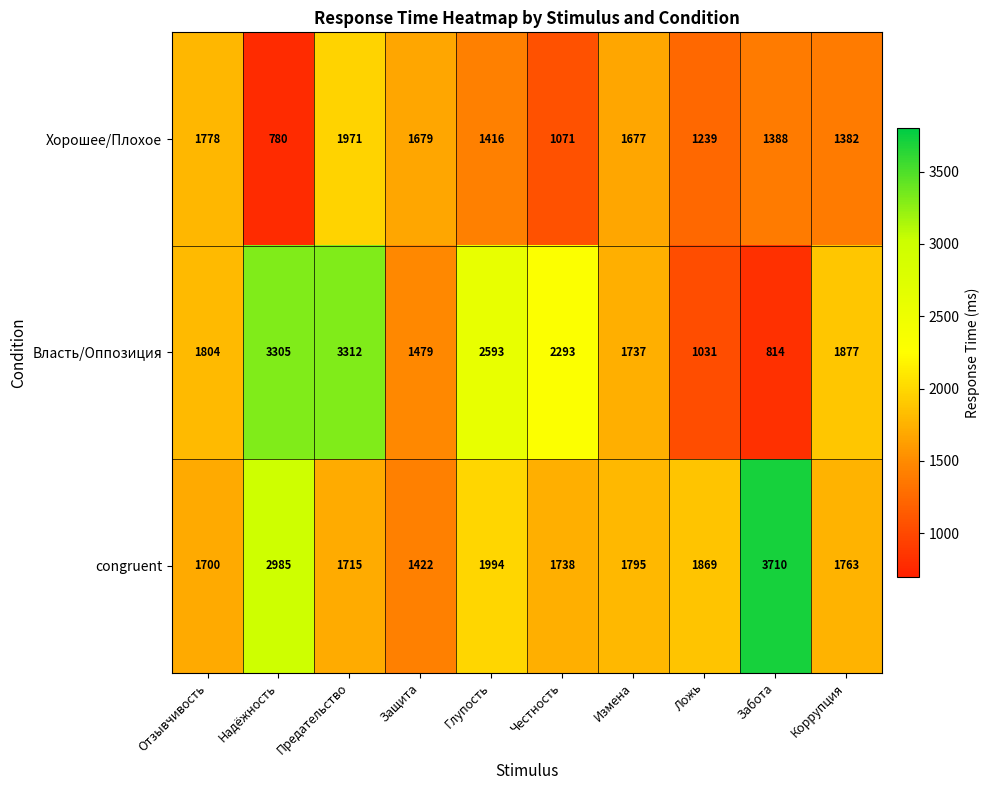

What is the greatest value displayed?

3710